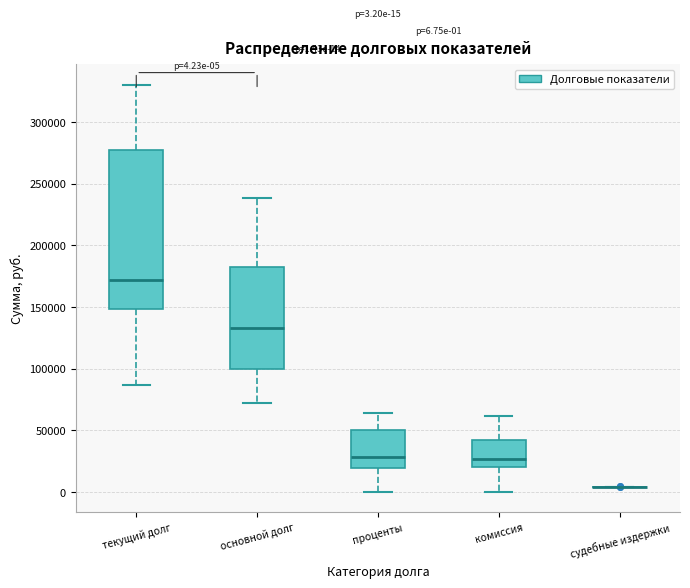

Comparing the boxes themselves (not the whiskers), which one is the tallest?

текущий долг